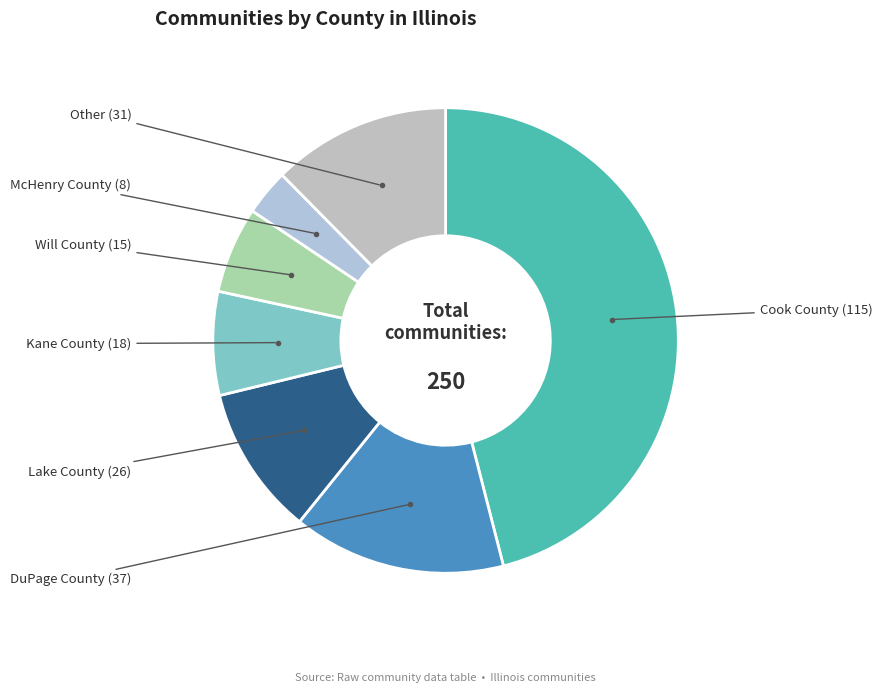

Count the number of slices in the pie.

7